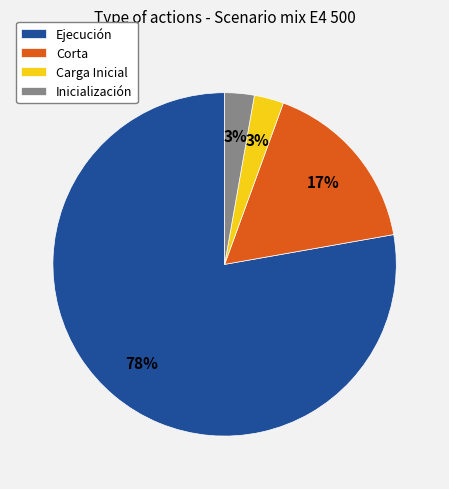

How many slices are in this pie chart?

4